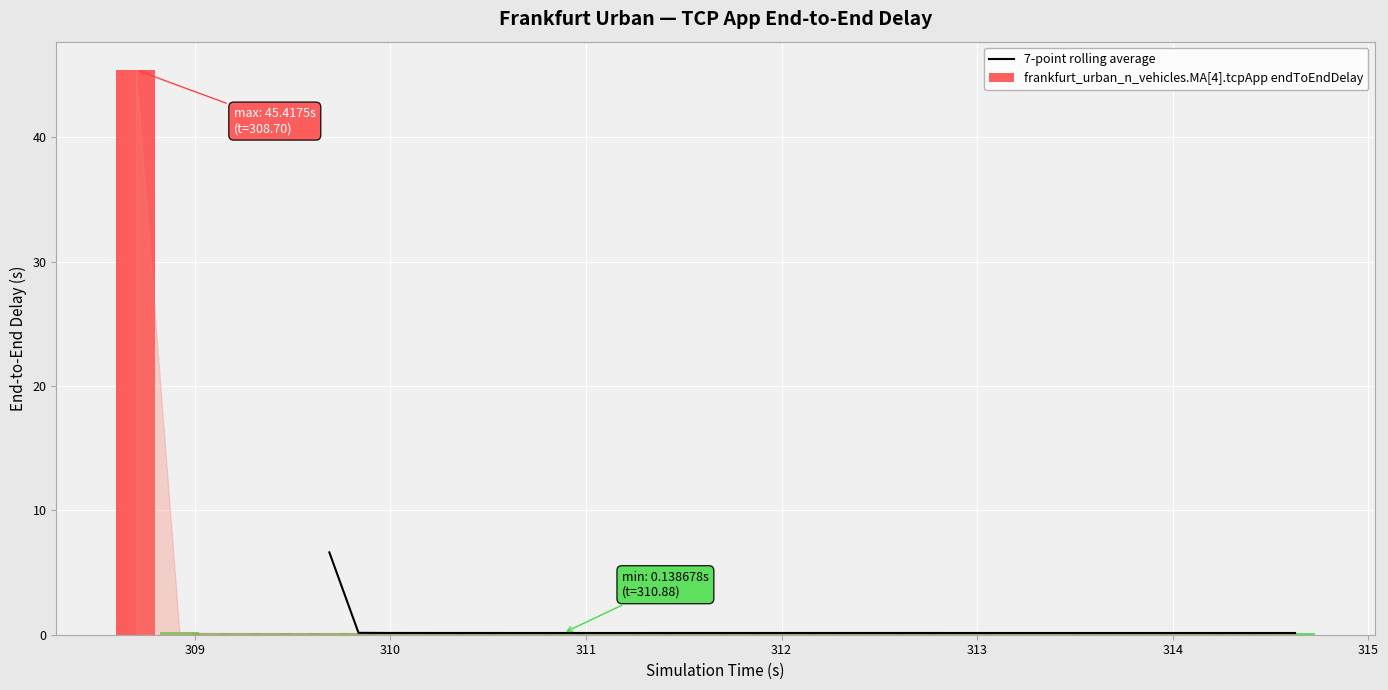

Where is the data nearest to the value 3?

309